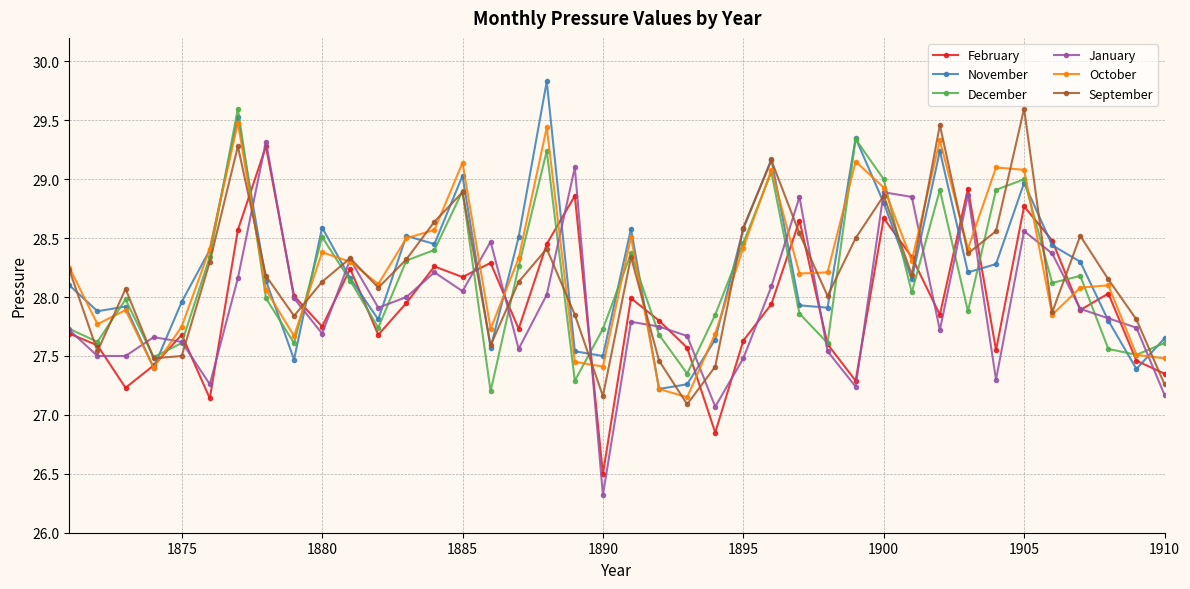

True or false: February and October cross at least once.

True